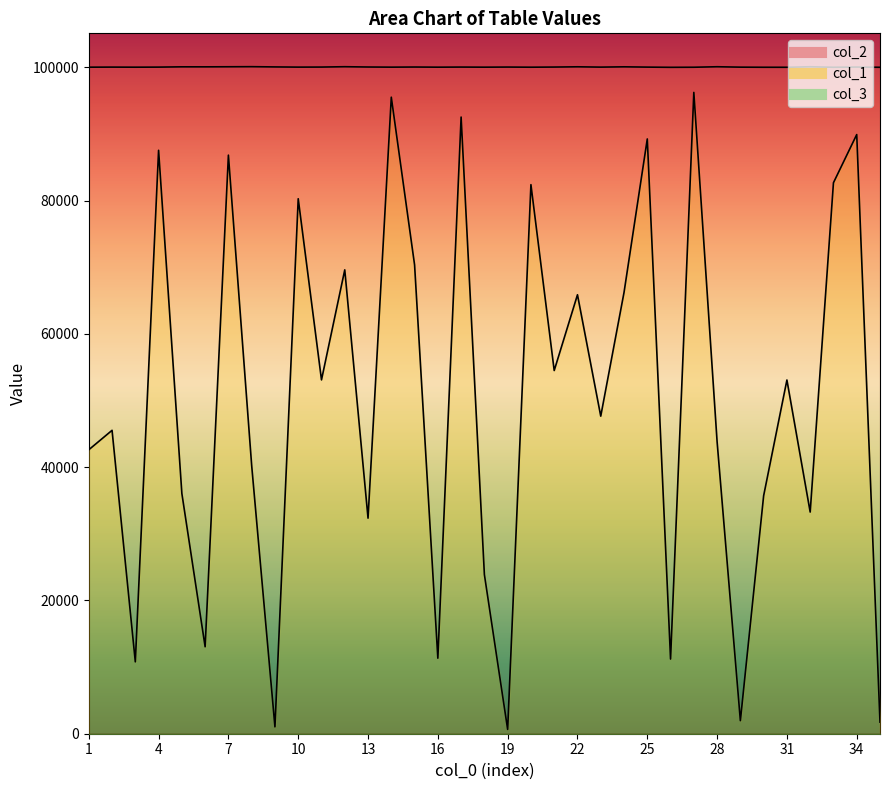

Which category has the lowest value across all series?

19